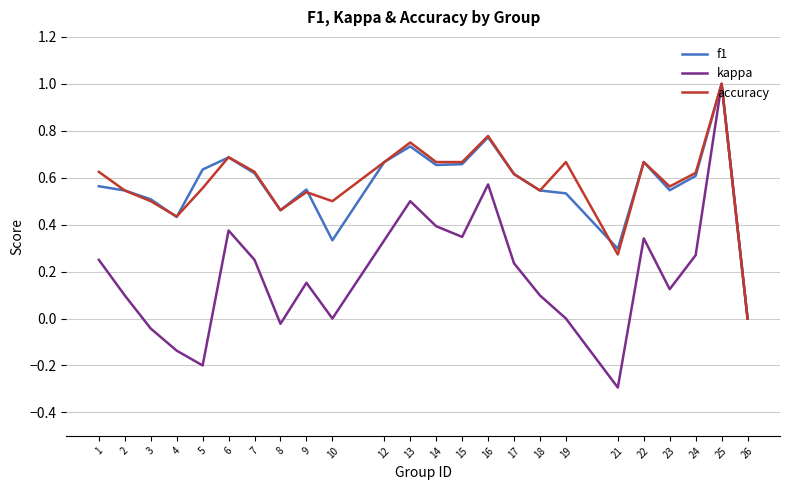

Is the value of kappa at 8 greater than the value of accuracy at 1?

No